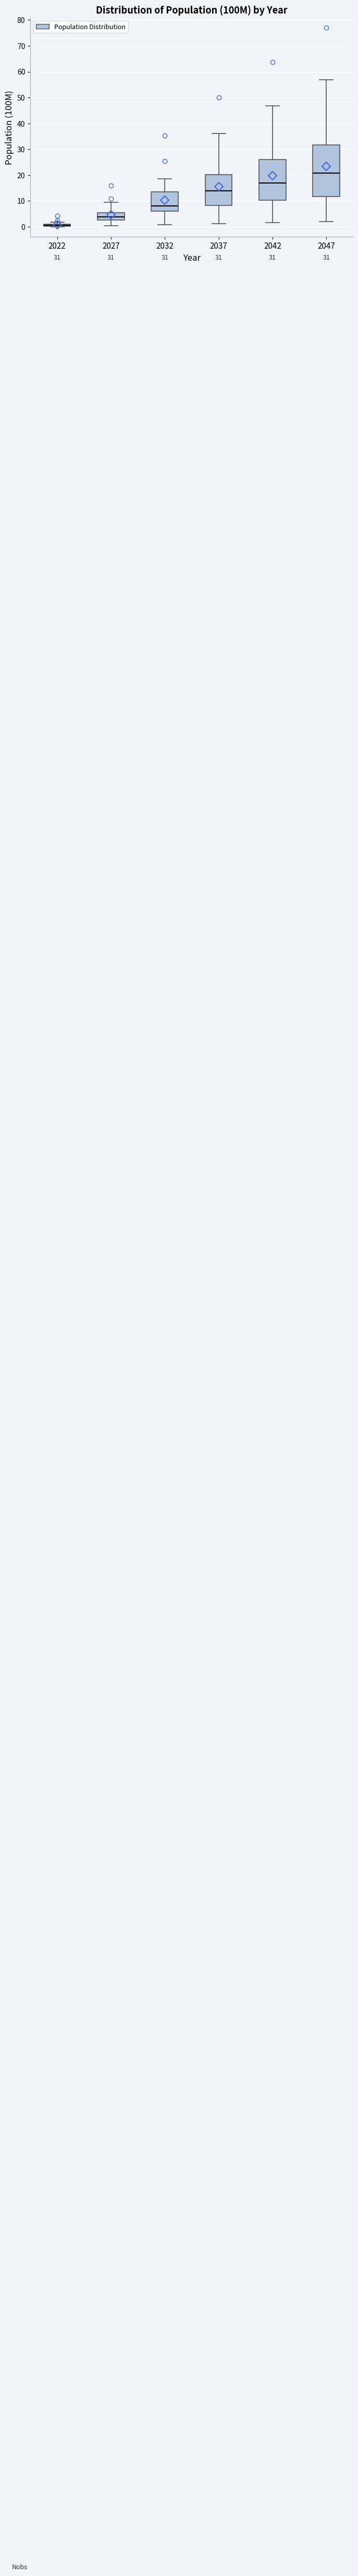

Comparing the boxes themselves (not the whiskers), which one is the tallest?

2047